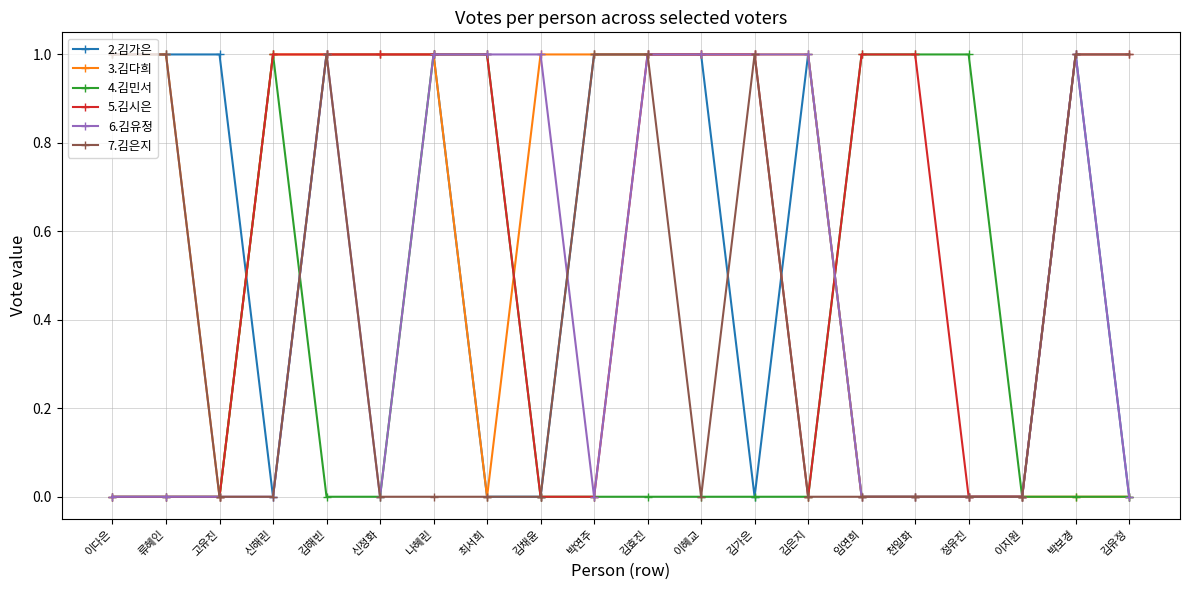

What is the total value across all series at 이다은?

3